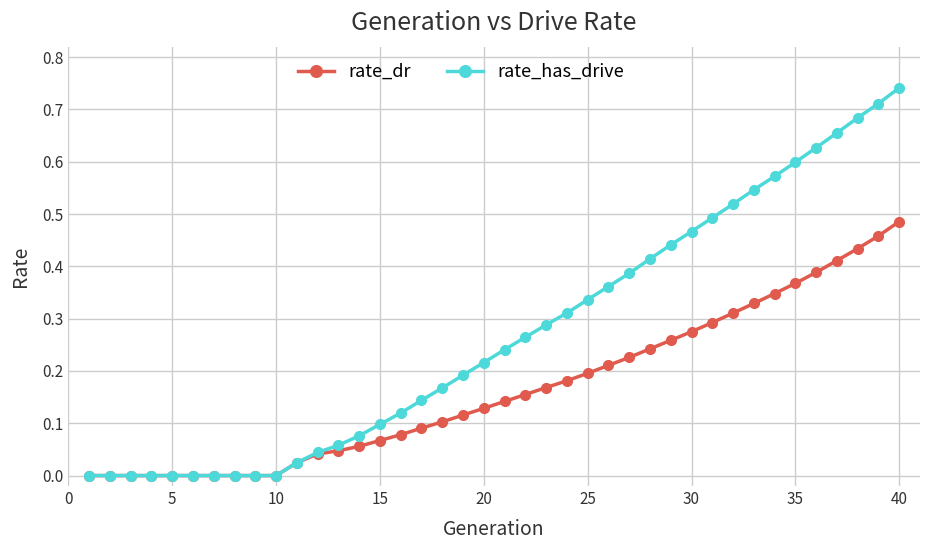

Which series has the largest range (max minus min)?

rate_has_drive